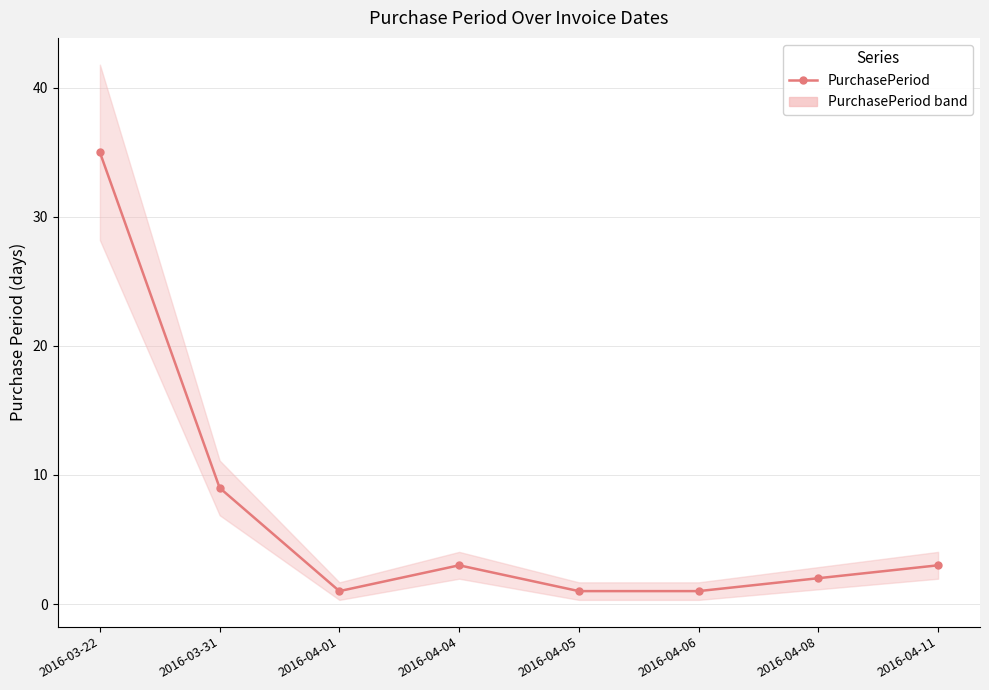

What is the maximum value shown in the chart?

35